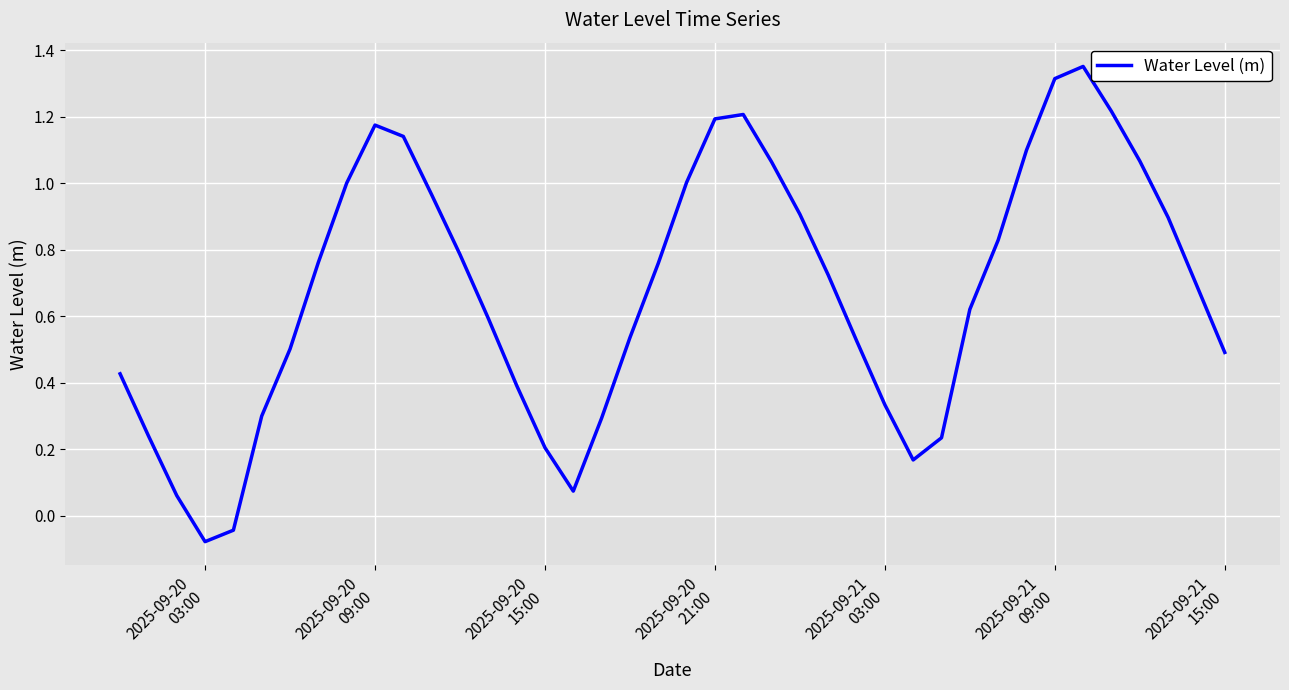

What is the greatest value displayed?

1.4